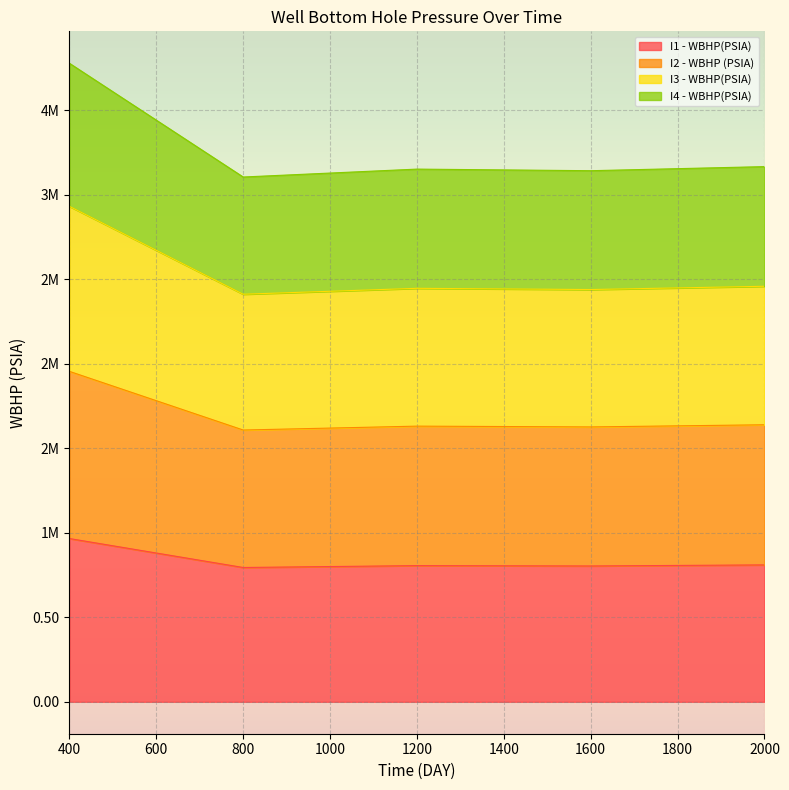

What position from the right is 800.0?

4